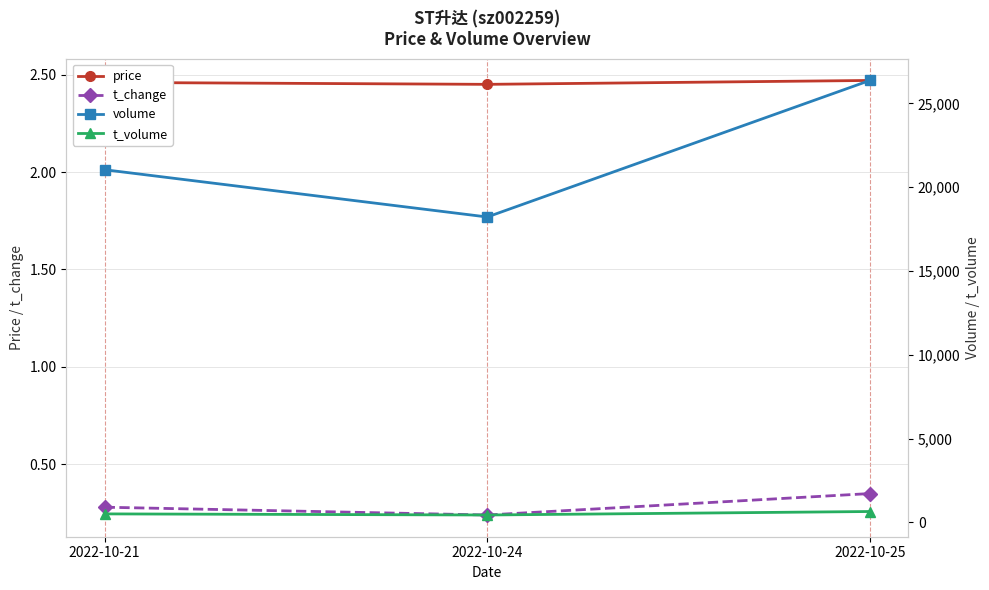

Reading right to left, extract all data points from this chart.

price: 2.5	2.5	2.5
t_change: 0.3	0.2	0.3
volume: 26375.0	18228.0	21047.0
t_volume: 655.0	447.0	513.0